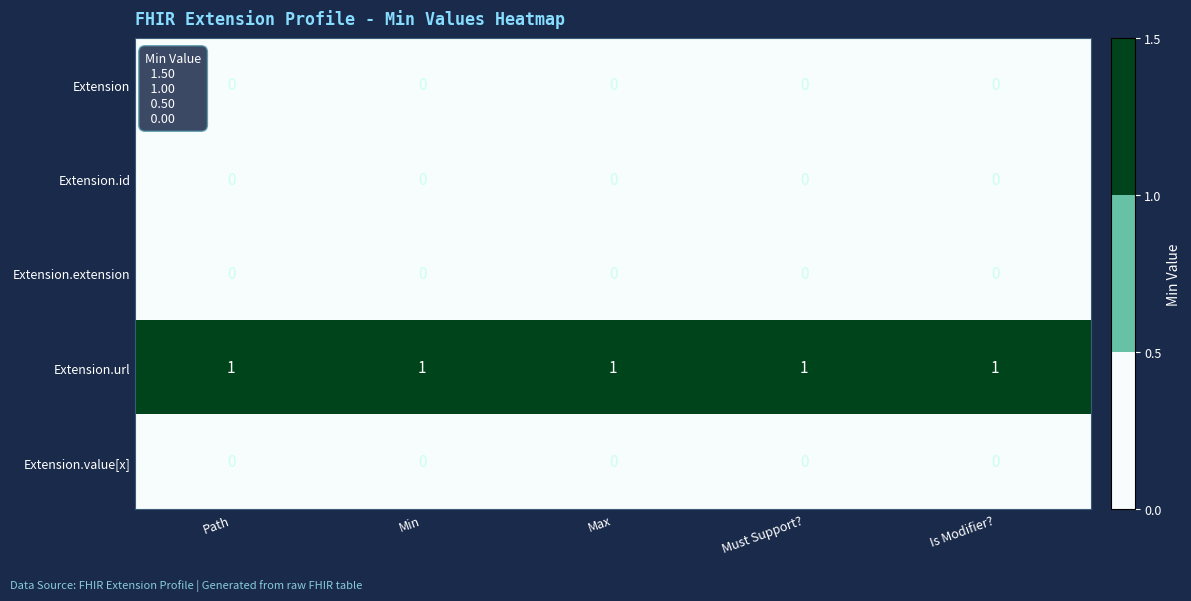

Which series has the largest total across all categories?

Extension.url